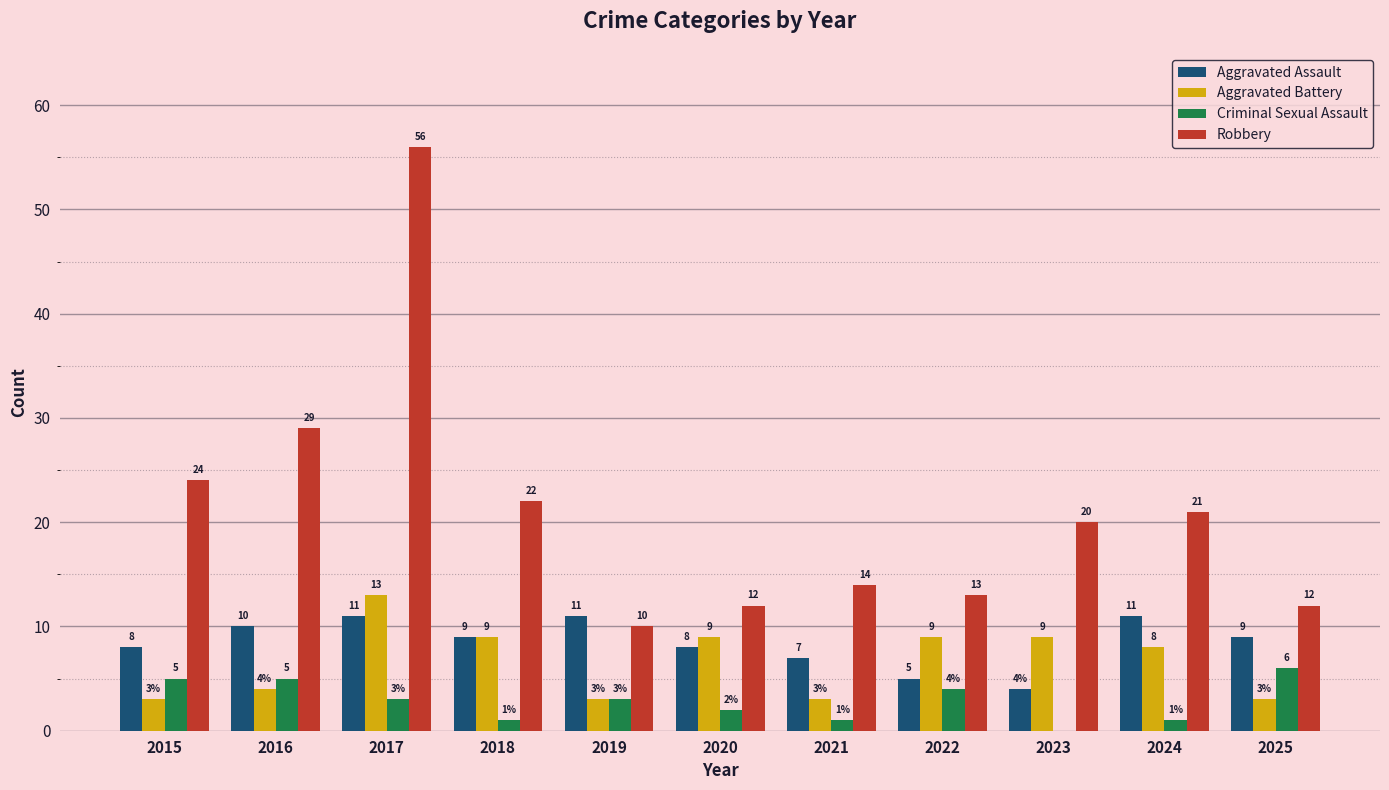

True or false: Aggravated Assault has a value of 4 at 2015.

False